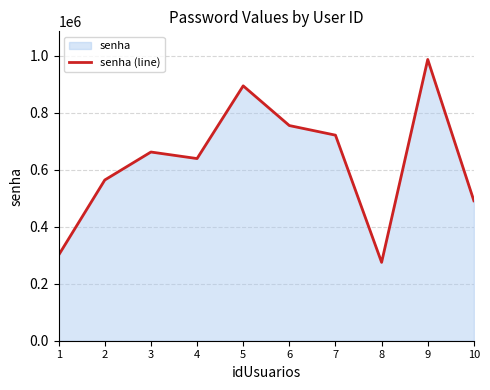

Which label corresponds to the smallest value in the chart?

8